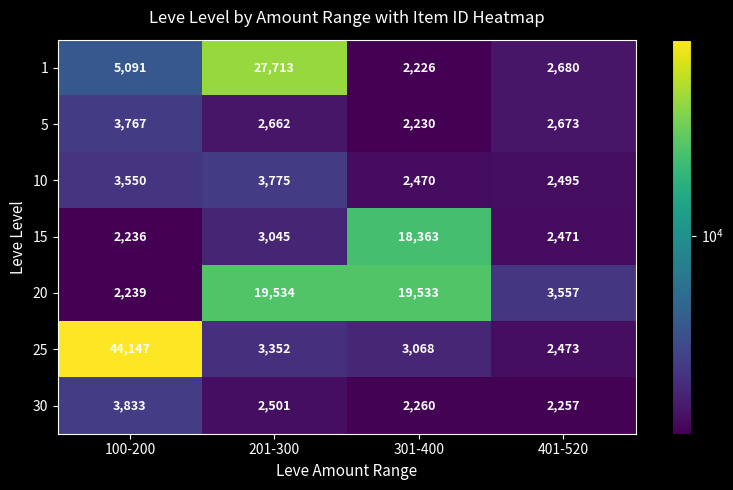

What is the difference between the 5 values at 201-300 and 100-200?

1105